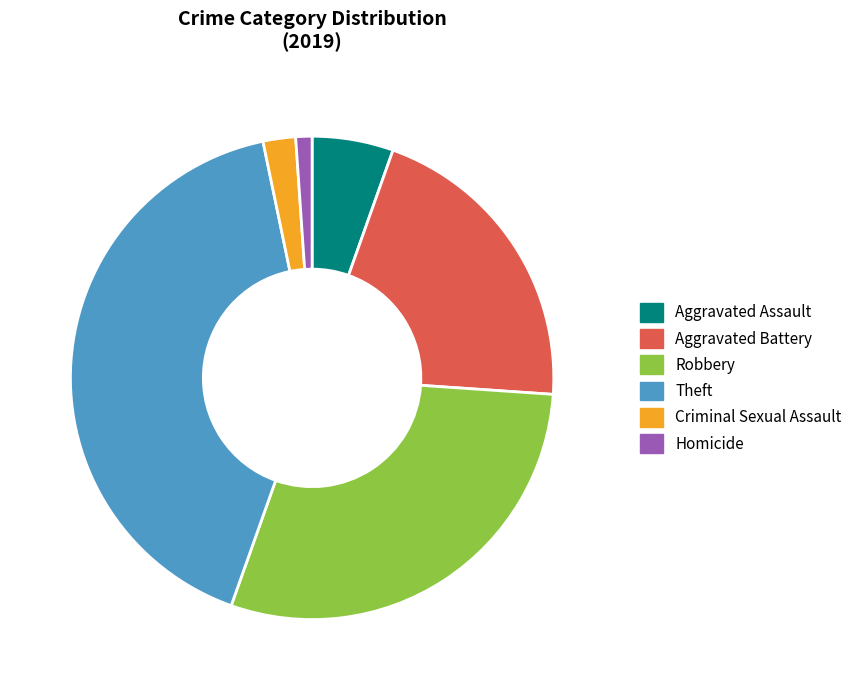

The Criminal Sexual Assault slice represents 2% of the pie. True or false?

True